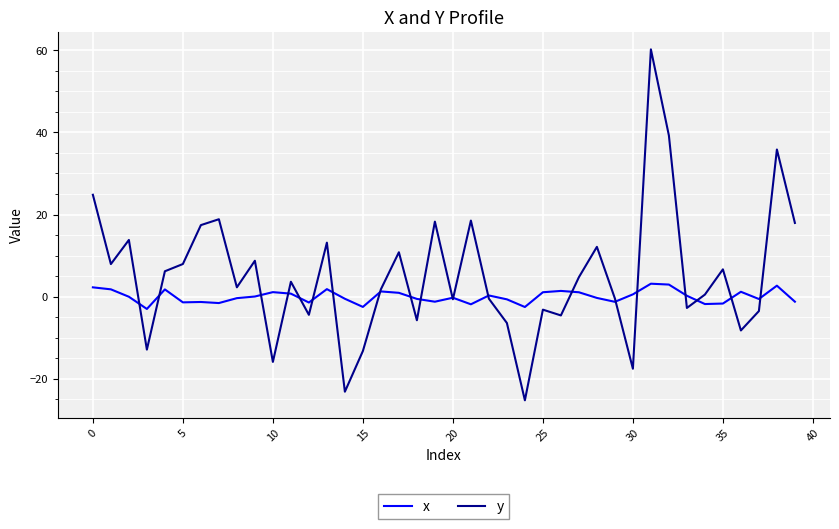

What is the minimum value shown in the chart?

-25.3